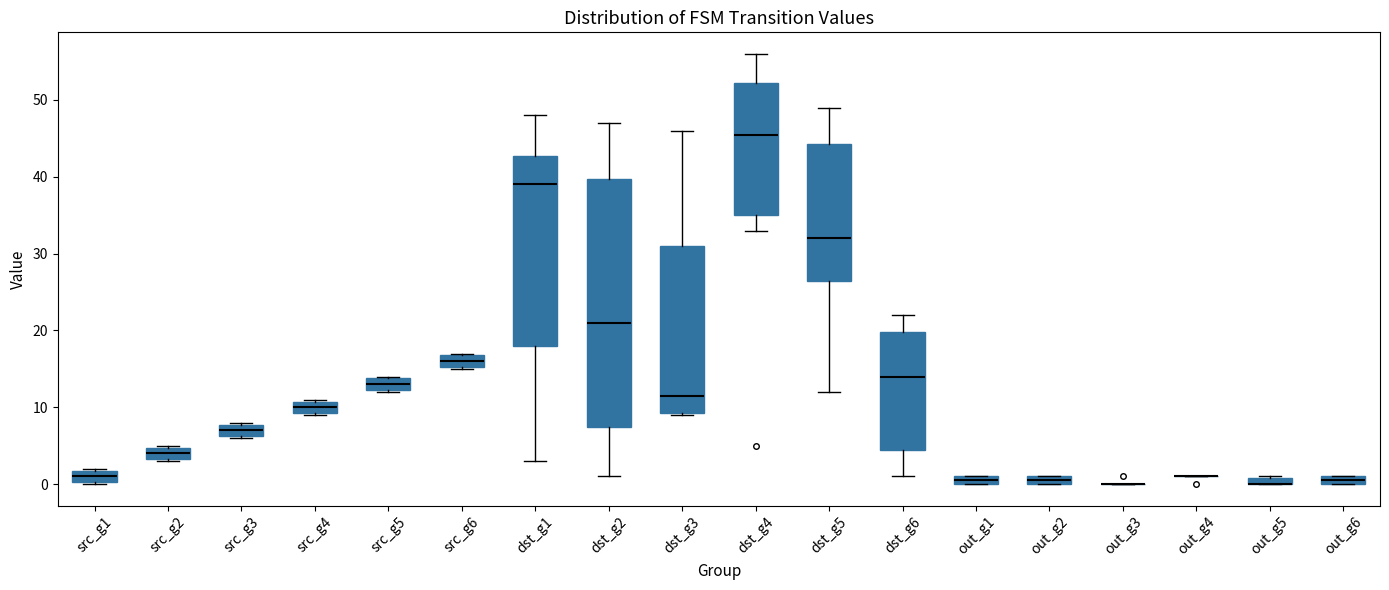

Where is the lower edge of the box for dst_g1 on the y-axis? The values are not printed on the chart, so give them approximately, as read against the axis.

18